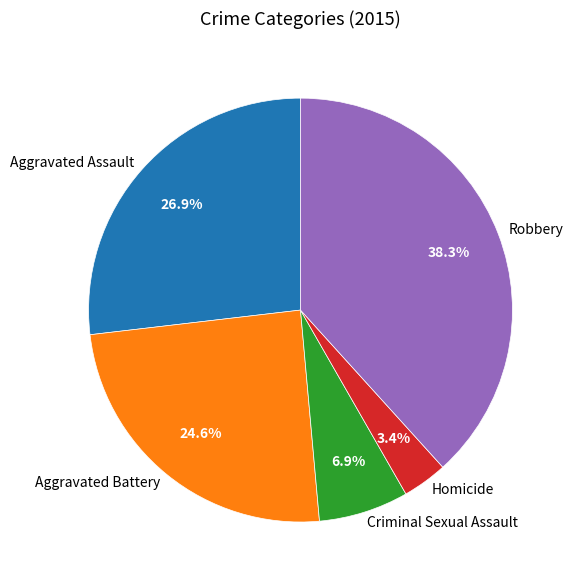

Which has a higher value, Aggravated Battery or Homicide?

Aggravated Battery